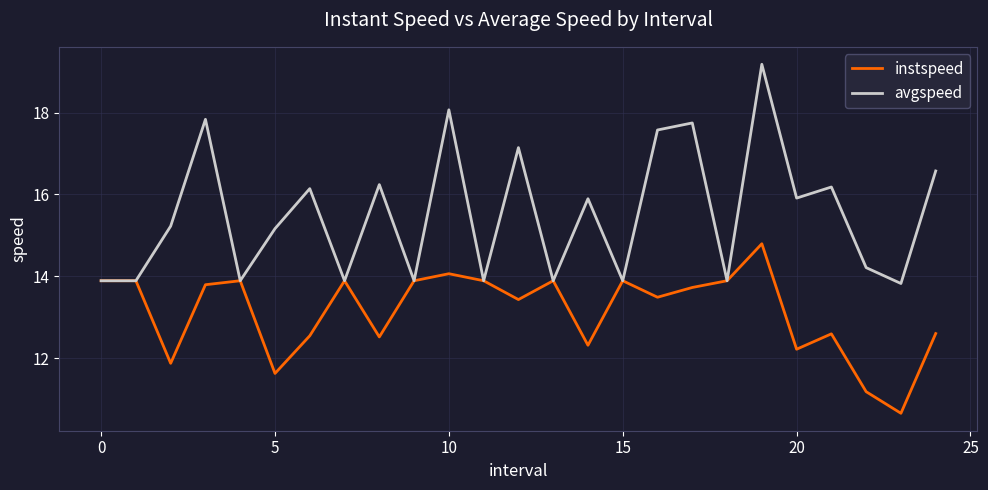

What is the highest value of the instspeed series?

14.8